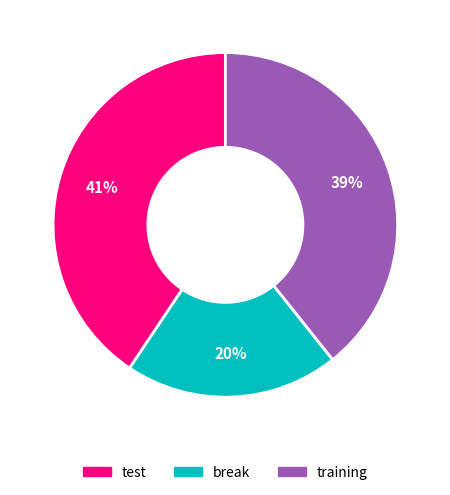

Do test and break together represent more than half of the pie?

Yes